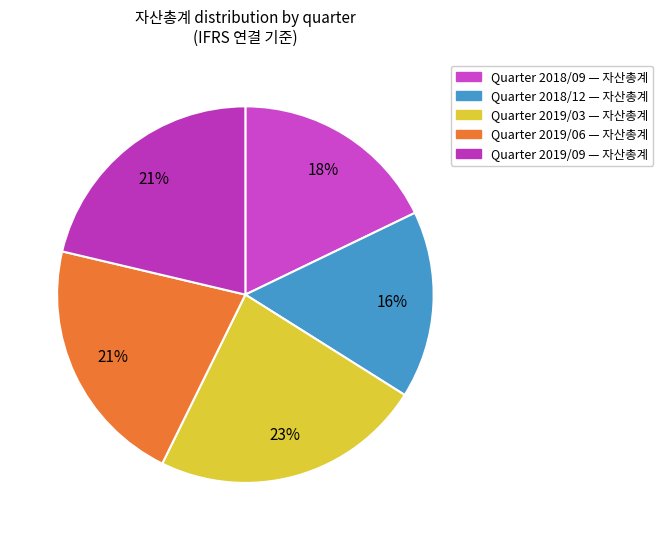

How many slices are in this pie chart?

5